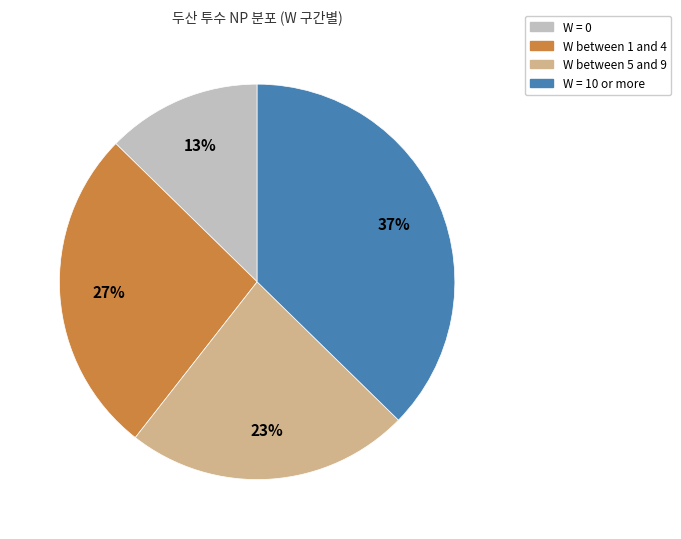

How many slices are in this pie chart?

4